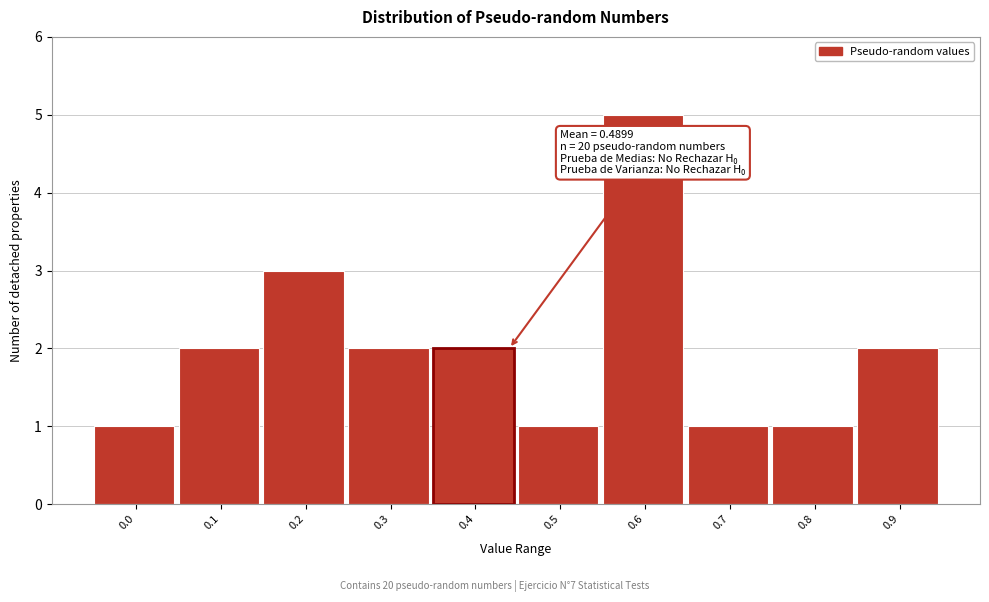

Reading right to left, transcribe all the data shown in this chart.

2	1	1	5	1	2	2	3	2	1